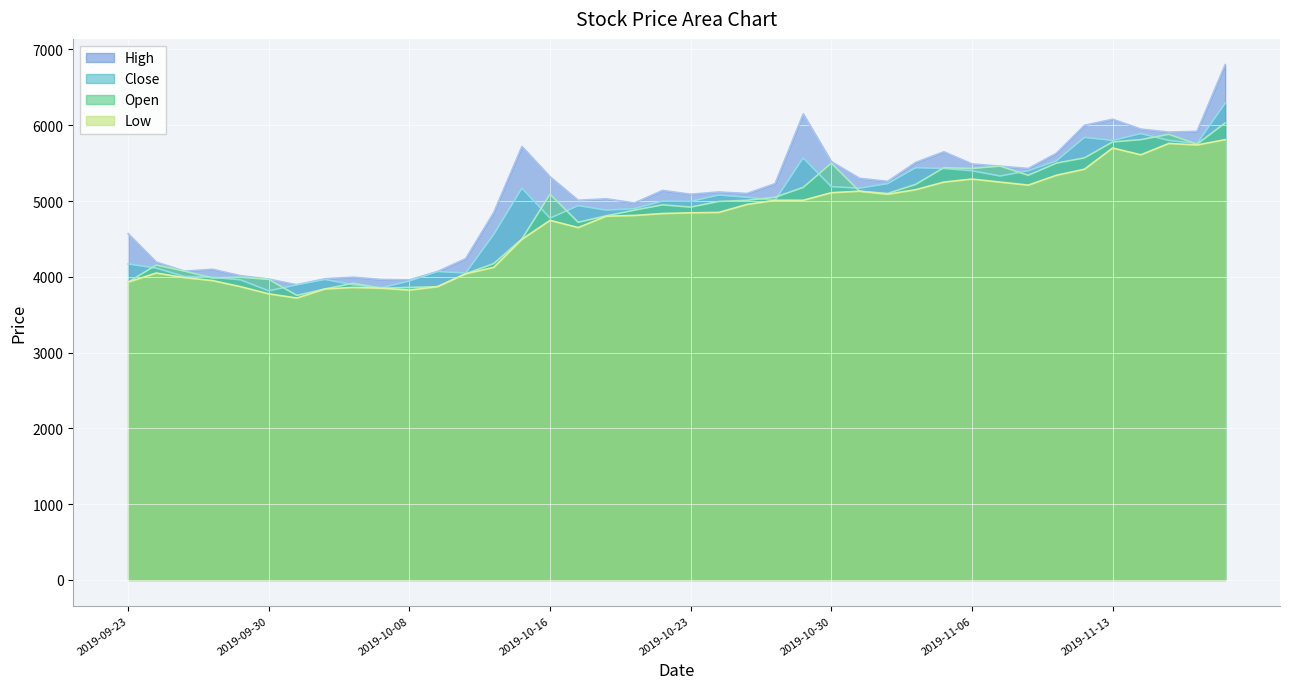

How many data points does each series have?

40